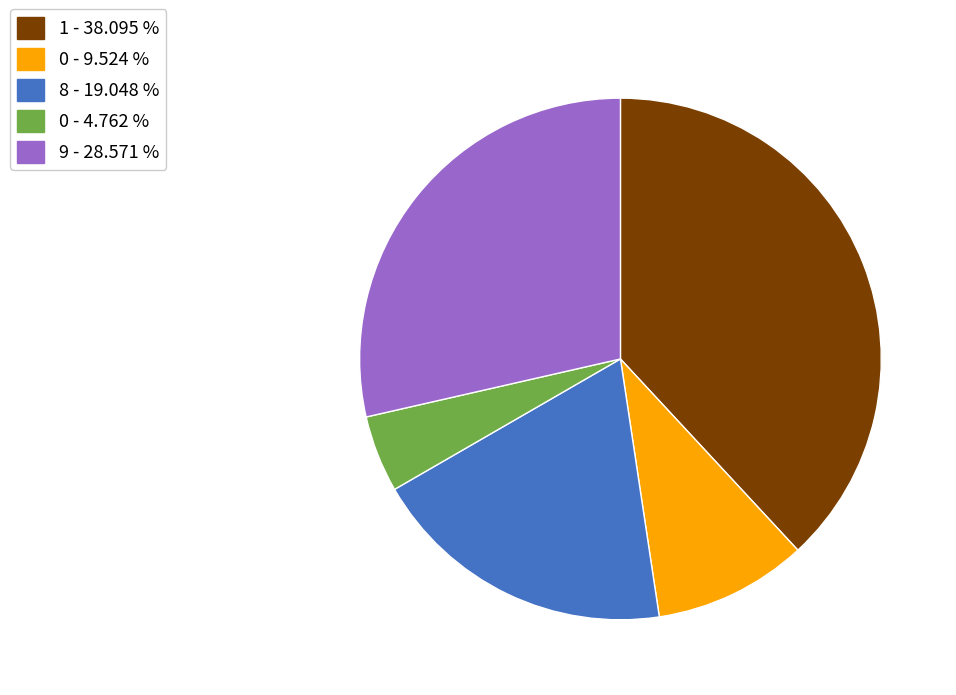

Rank the categories by value from lowest to highest.

0 - 4.762 %, 0 - 9.524 %, 8 - 19.048 %, 9 - 28.571 %, 1 - 38.095 %